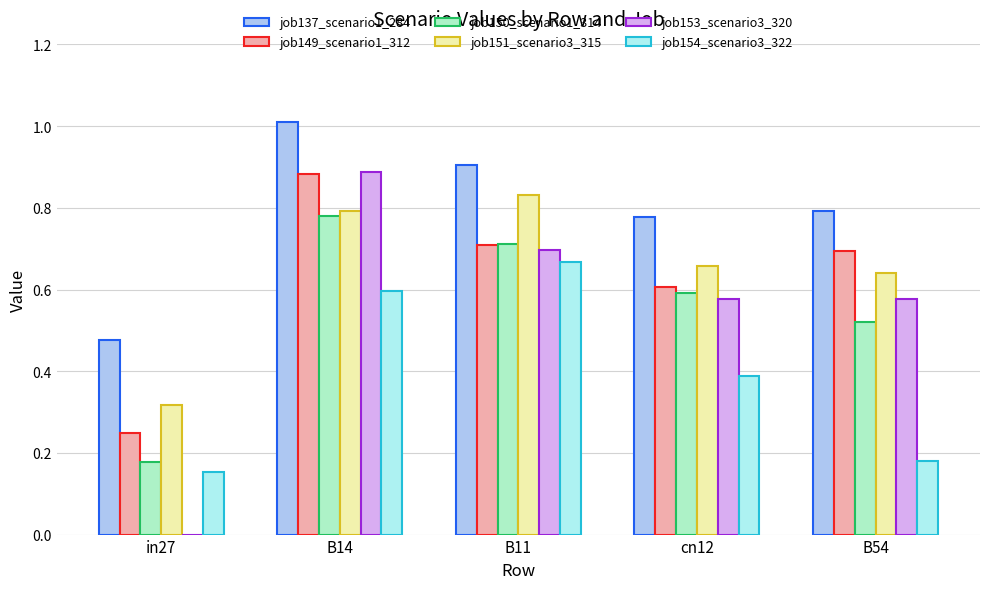

Are the bars horizontal?

No